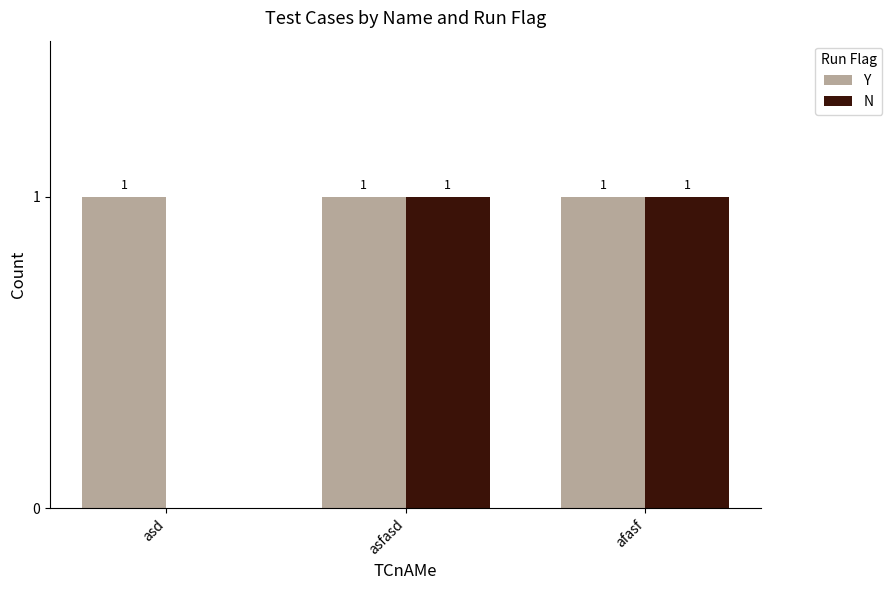

What are all the series names shown in the legend?

Y, N